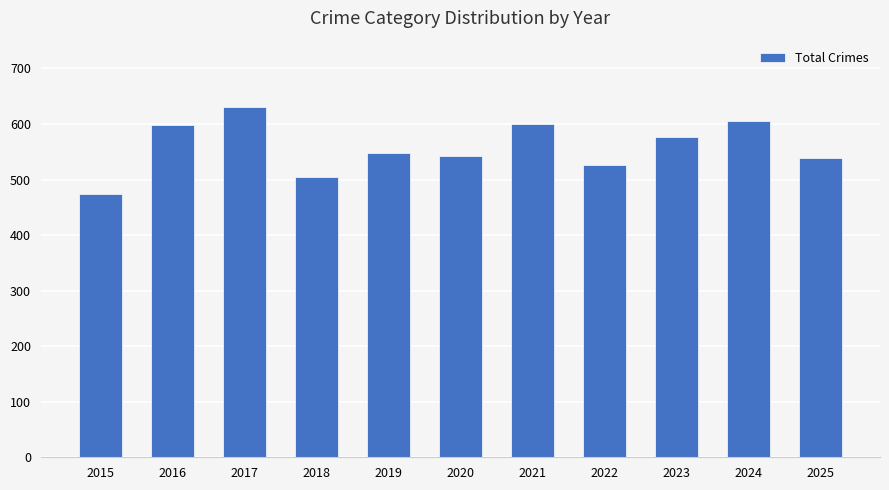

The chart shows a value of 577 at 2023. True or false?

True